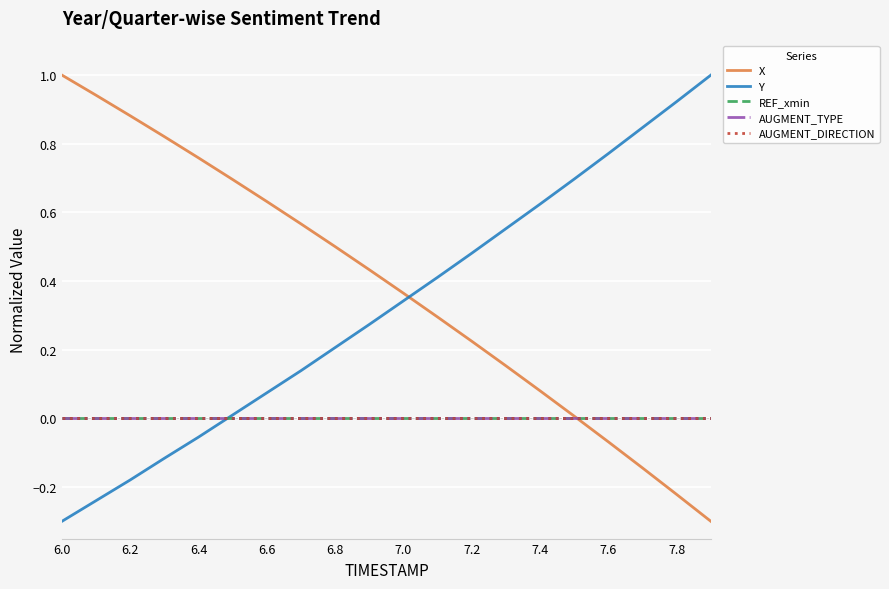

Does the chart have visible grid lines?

Yes